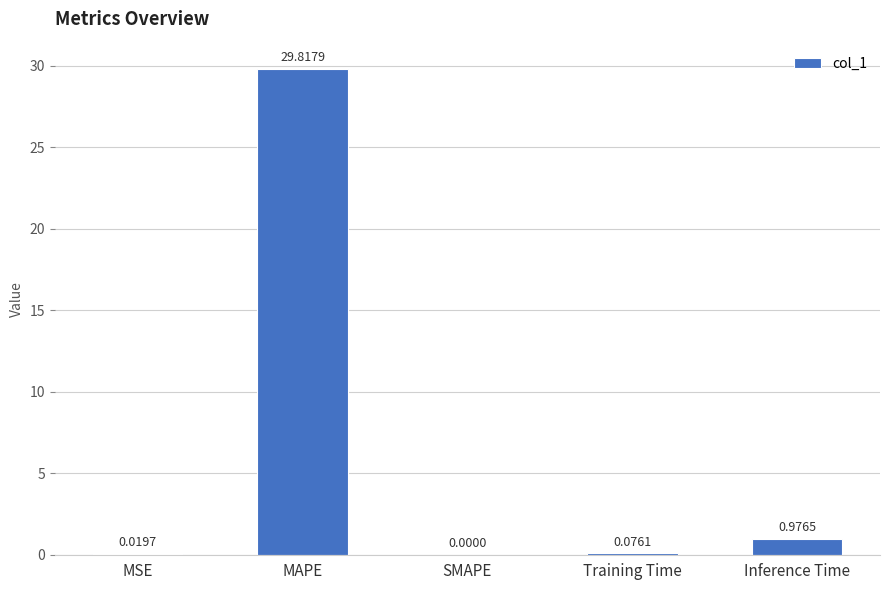

At which label is the value closest to 14?

Inference Time